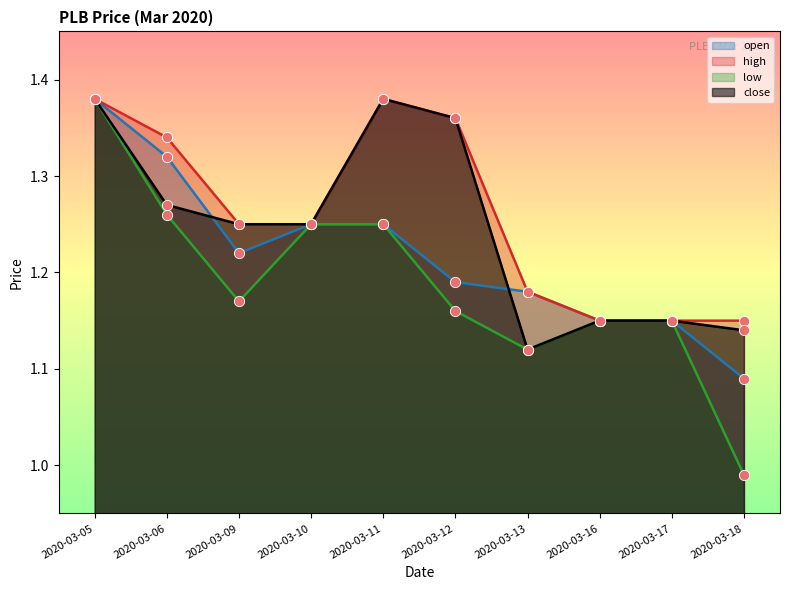

Which series reaches the minimum Y coordinate?

low